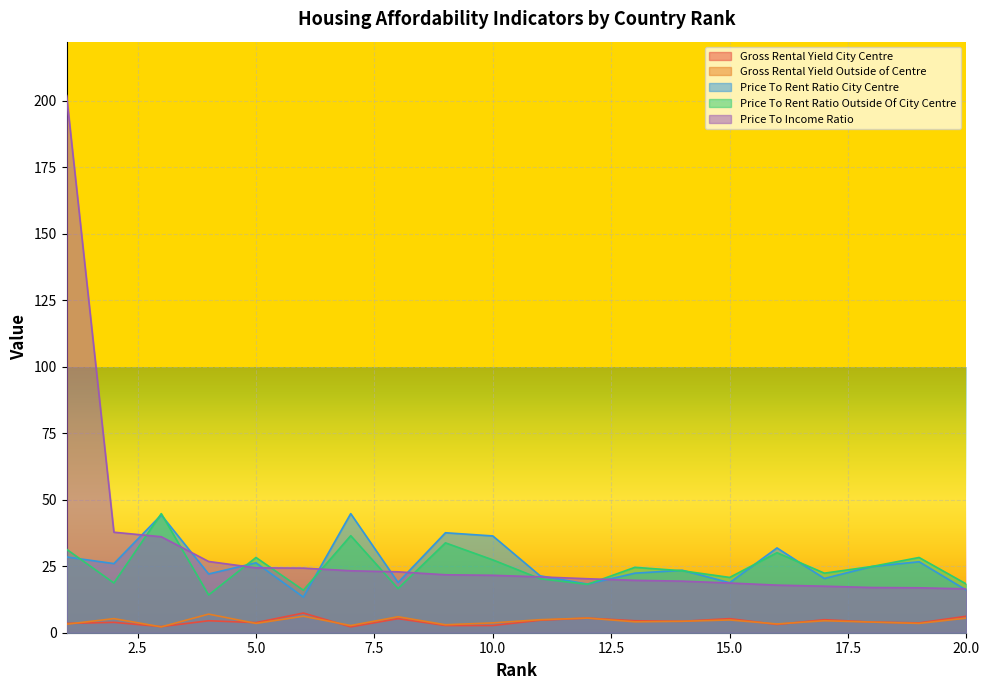

What is the total value across all series at 4?

74.6